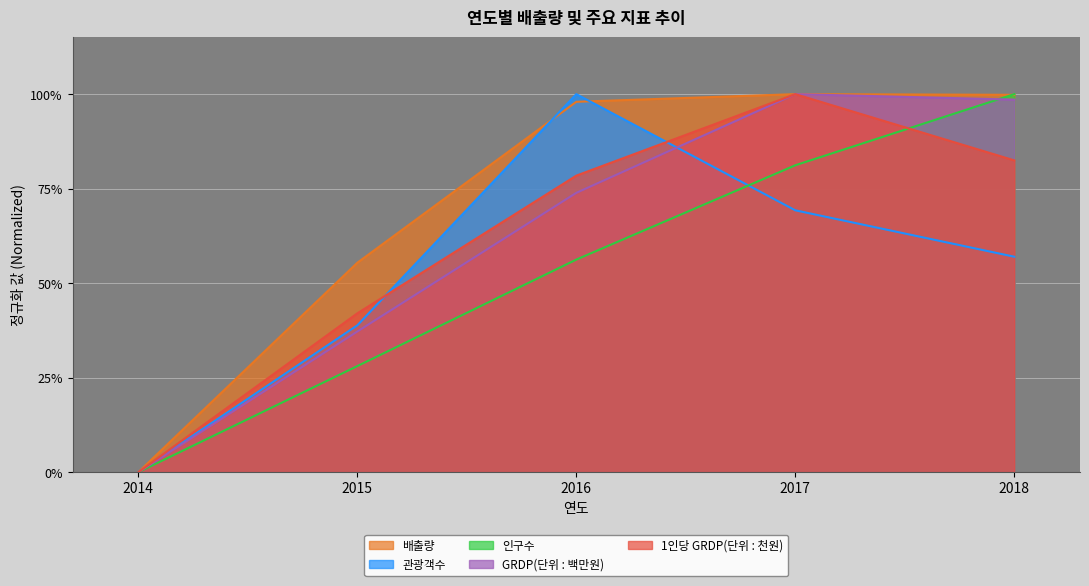

What is the difference between the second highest and minimum values in the 1인당 GRDP(단위 : 천원) series?

0.8